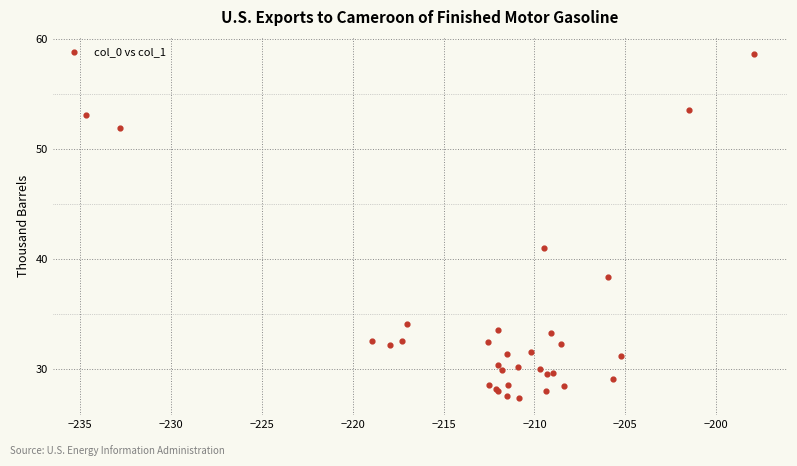

What Y value in the scatter plot is closest to 42?

41.0